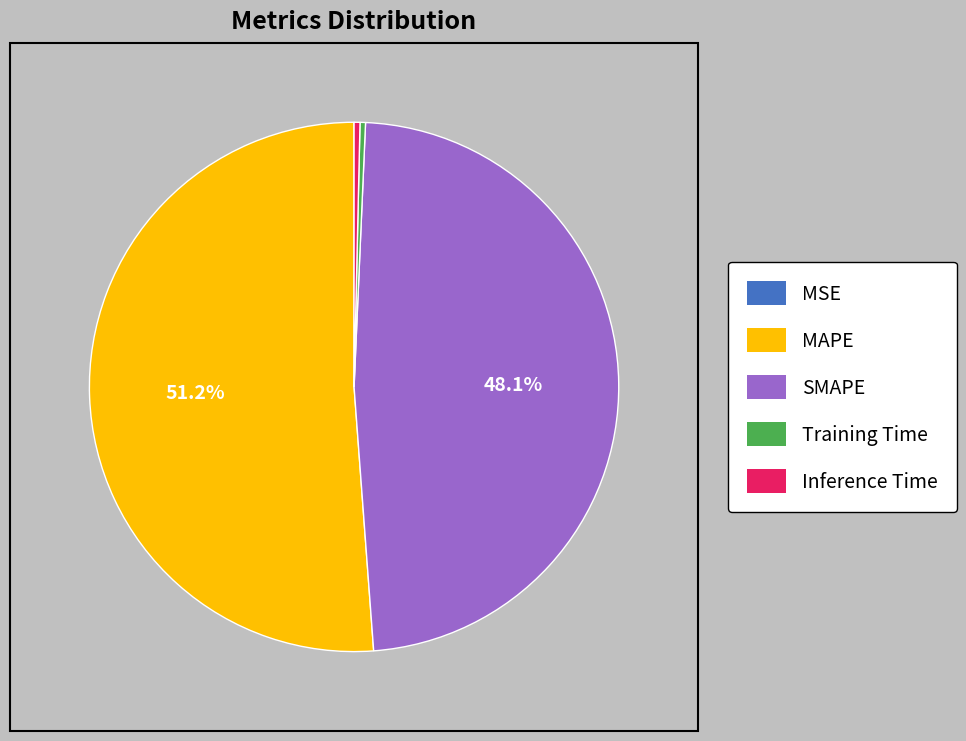

What is the largest slice in the pie chart?

MAPE